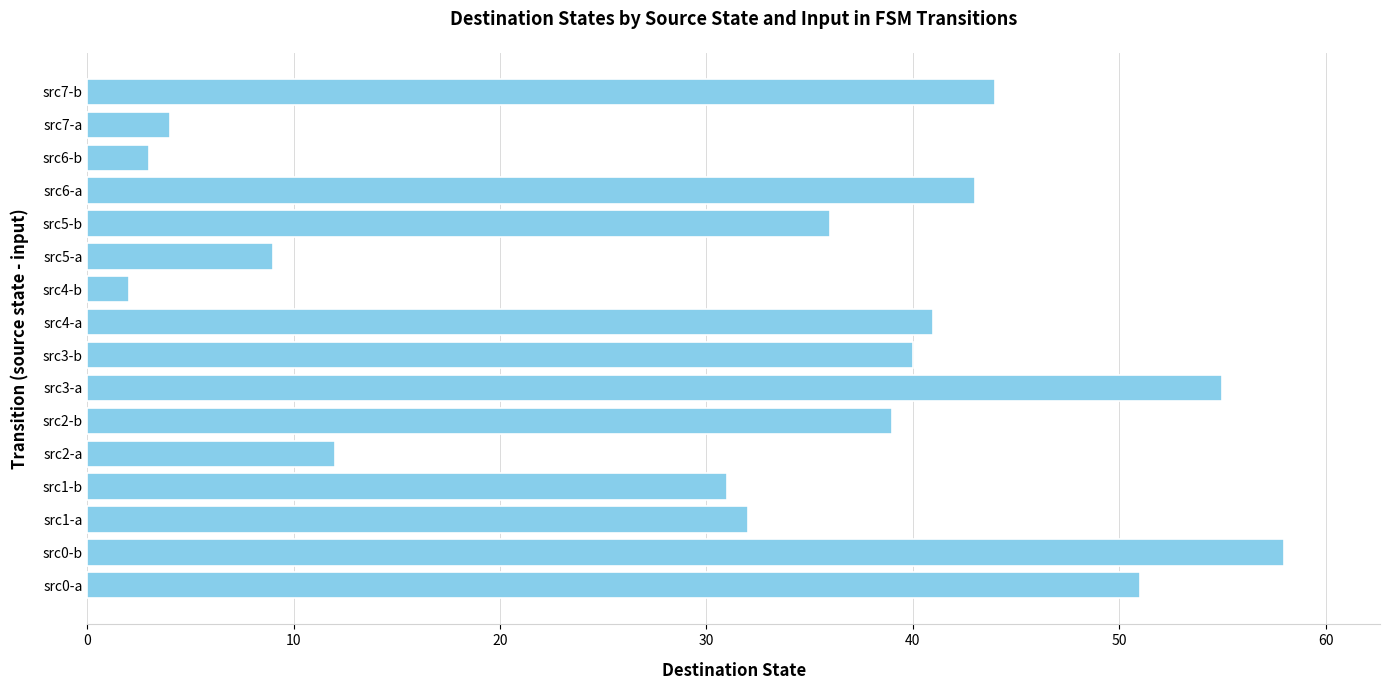

What is the average value?

31